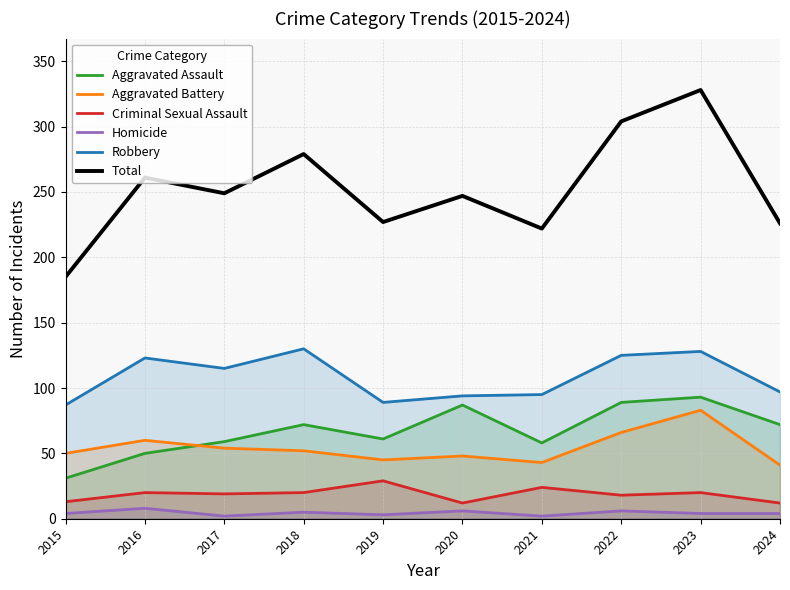

What is the total value across all series at 2020?

494